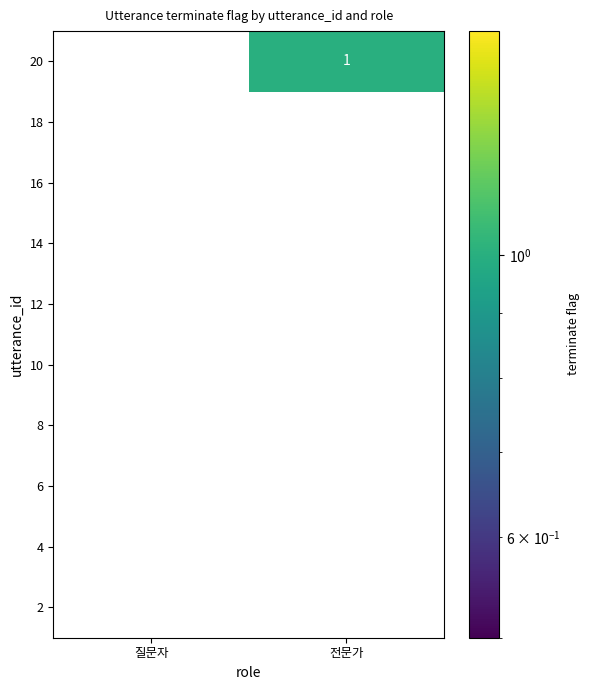

Which label corresponds to the largest value in the chart?

전문가